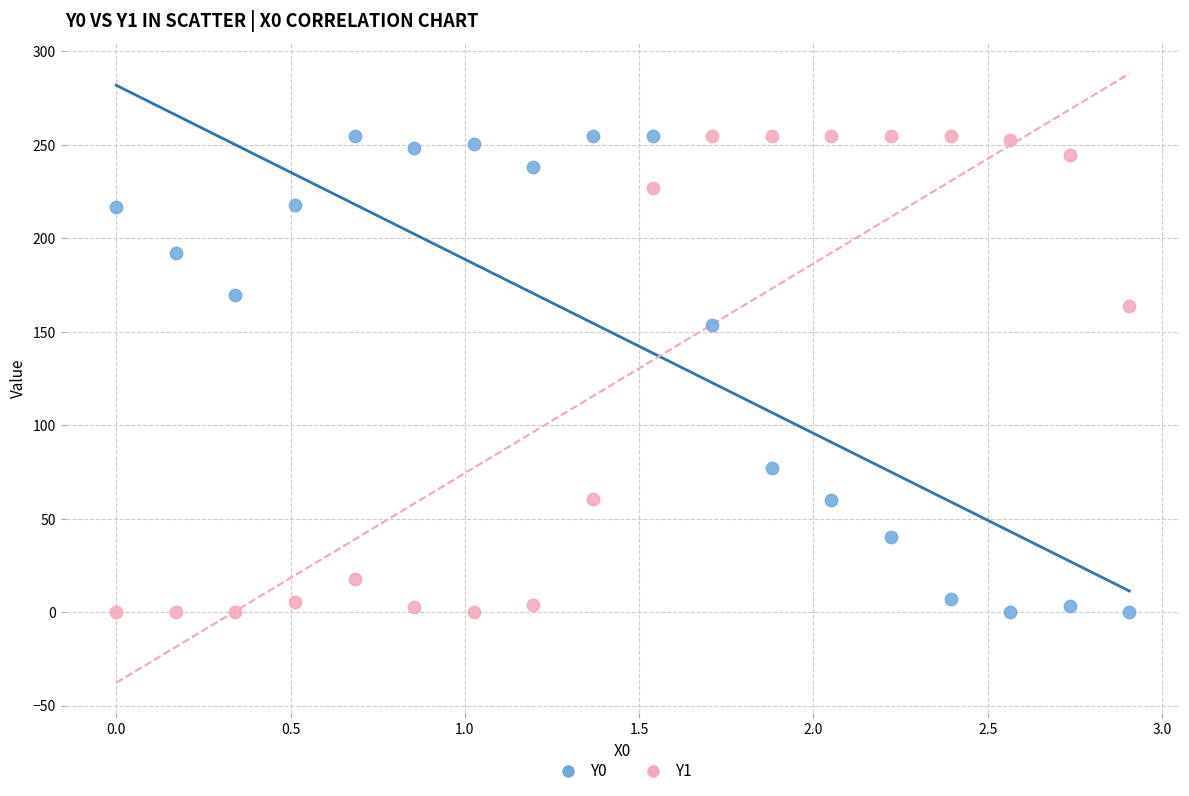

Across all data points, what is the range of X values (max minus min)?

2.9